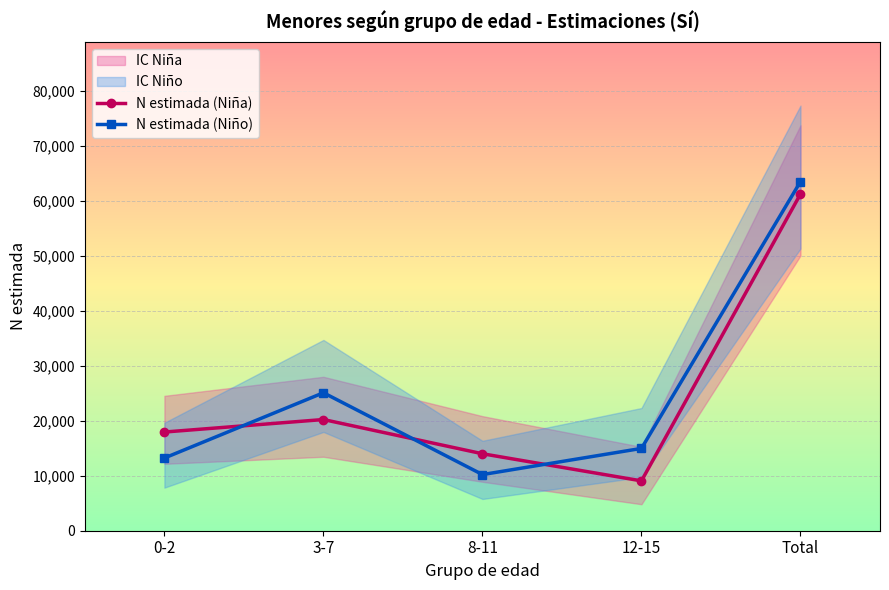

List the series in order of their overall mean, highest first.

N estimada (Niño), N estimada (Niña)